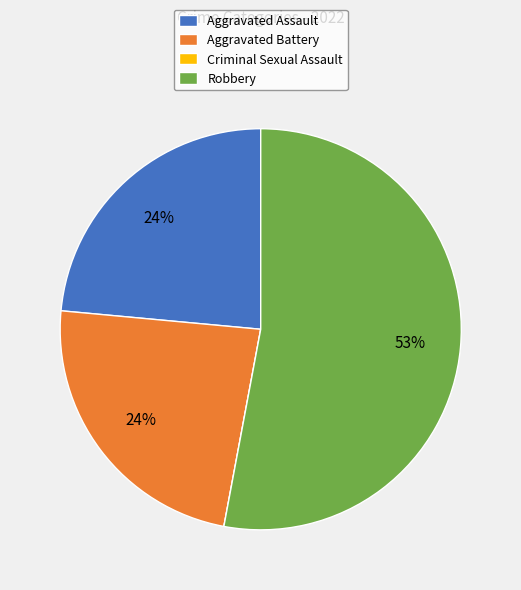

Is there any slice that represents more than half of the pie?

Yes